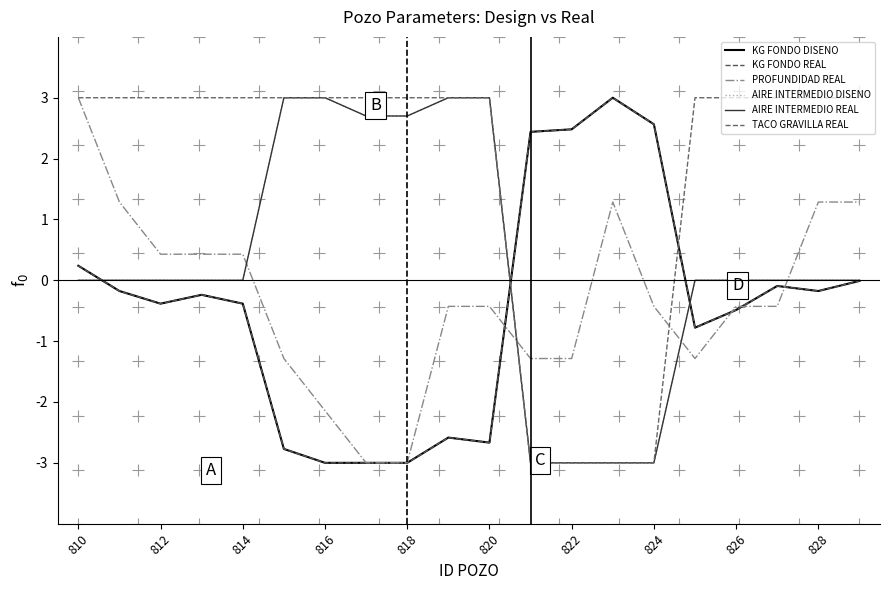

Does the chart display data point markers on the line(s)?

No